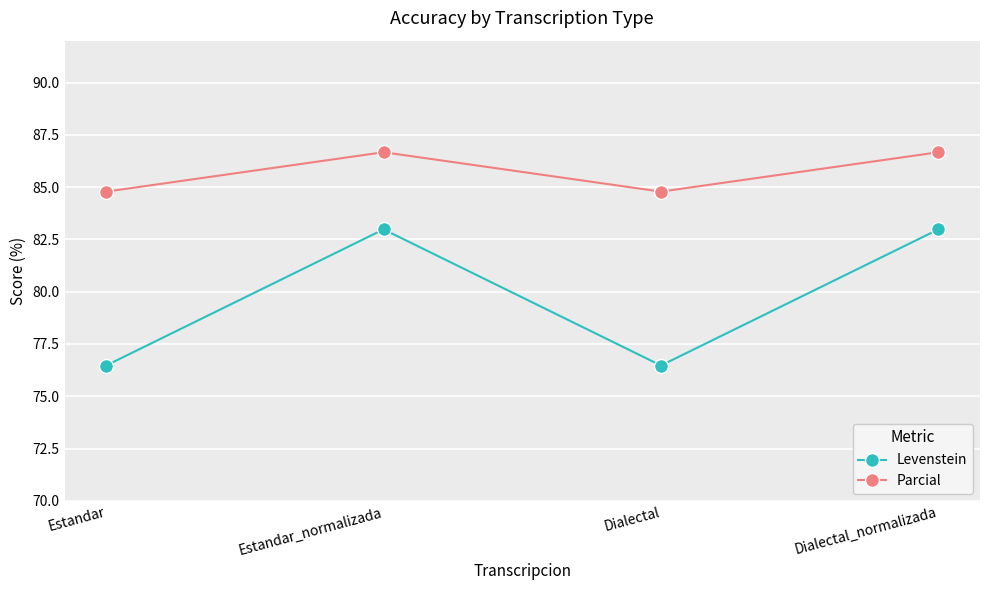

What position from the right is Dialectal_normalizada?

1